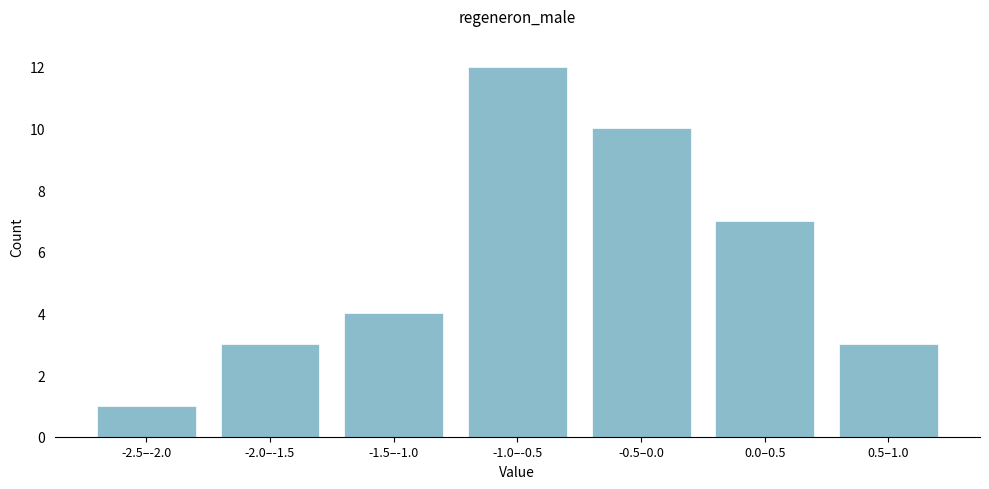

Reading left to right, extract all data points from this chart.

-2.5–-2.0=1	-2.0–-1.5=3	-1.5–-1.0=4	-1.0–-0.5=12	-0.5–0.0=10	0.0–0.5=7	0.5–1.0=3